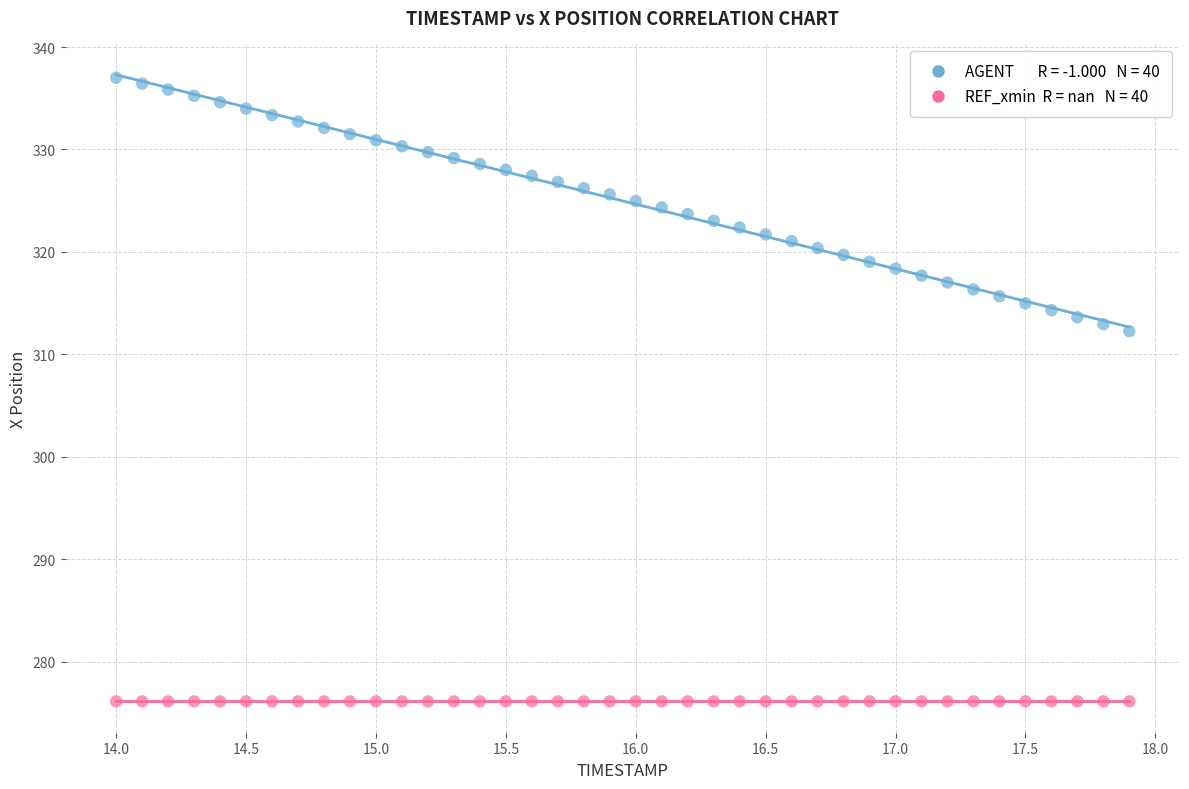

Across all series, what Y value is closest to 306?

312.3